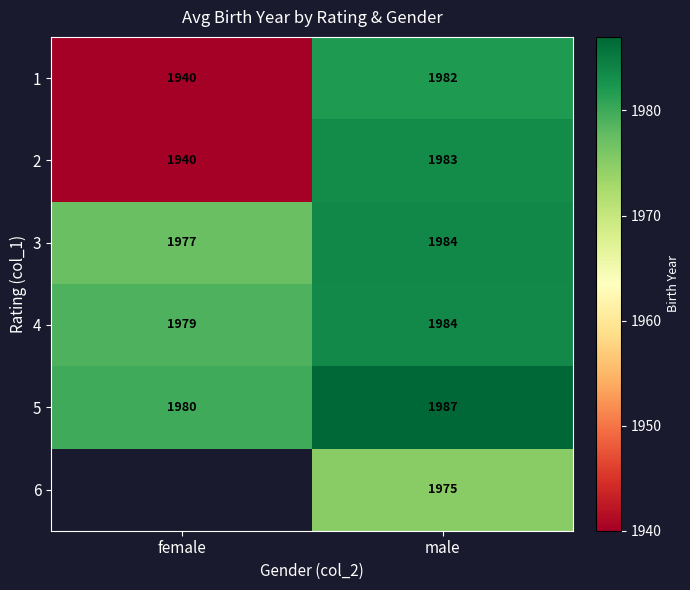

Between male and female, which is larger?

male